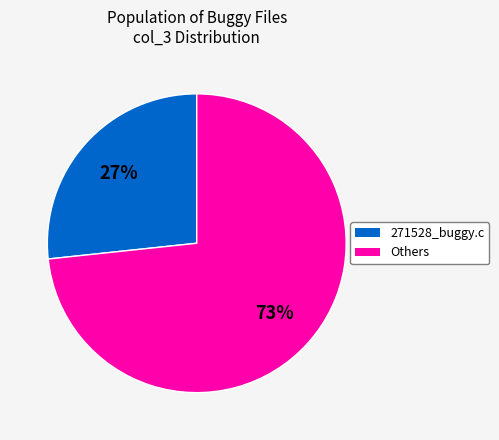

Is there any slice that represents more than half of the pie?

Yes